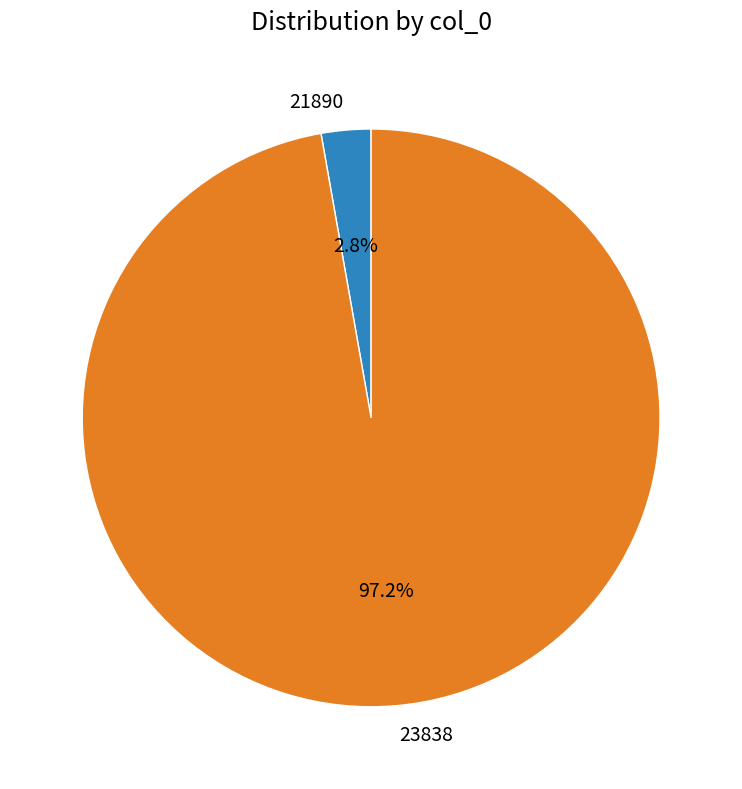

What is the largest slice in the pie chart?

23838